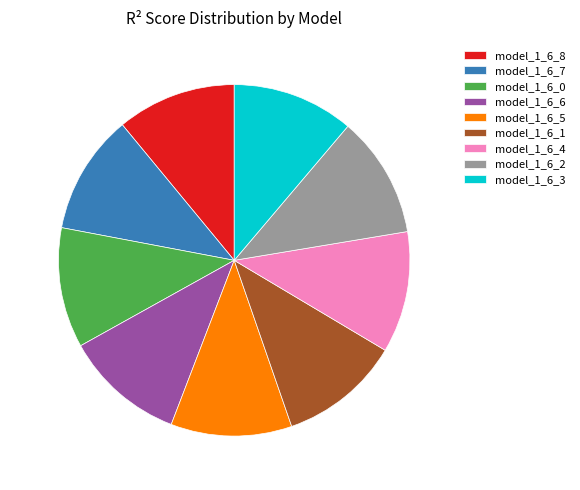

Does model_1_6_5 account for over 50% of the chart?

No